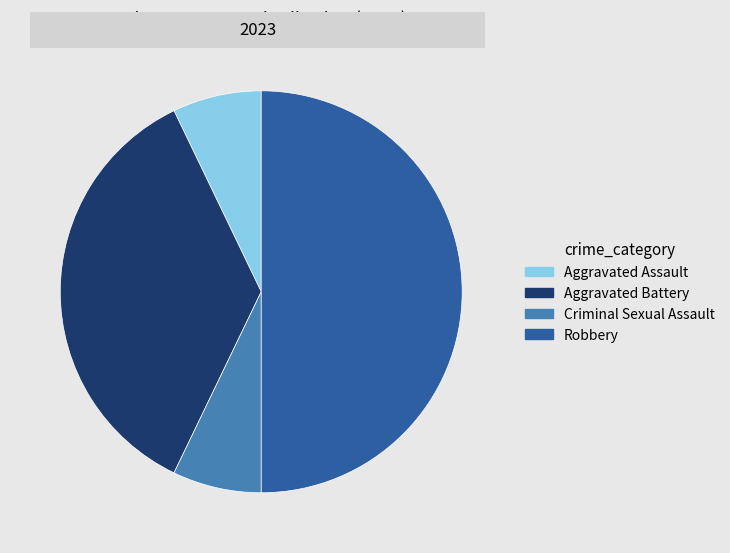

What is the ratio of the value at Aggravated Battery to the value at Aggravated Assault?

5.0